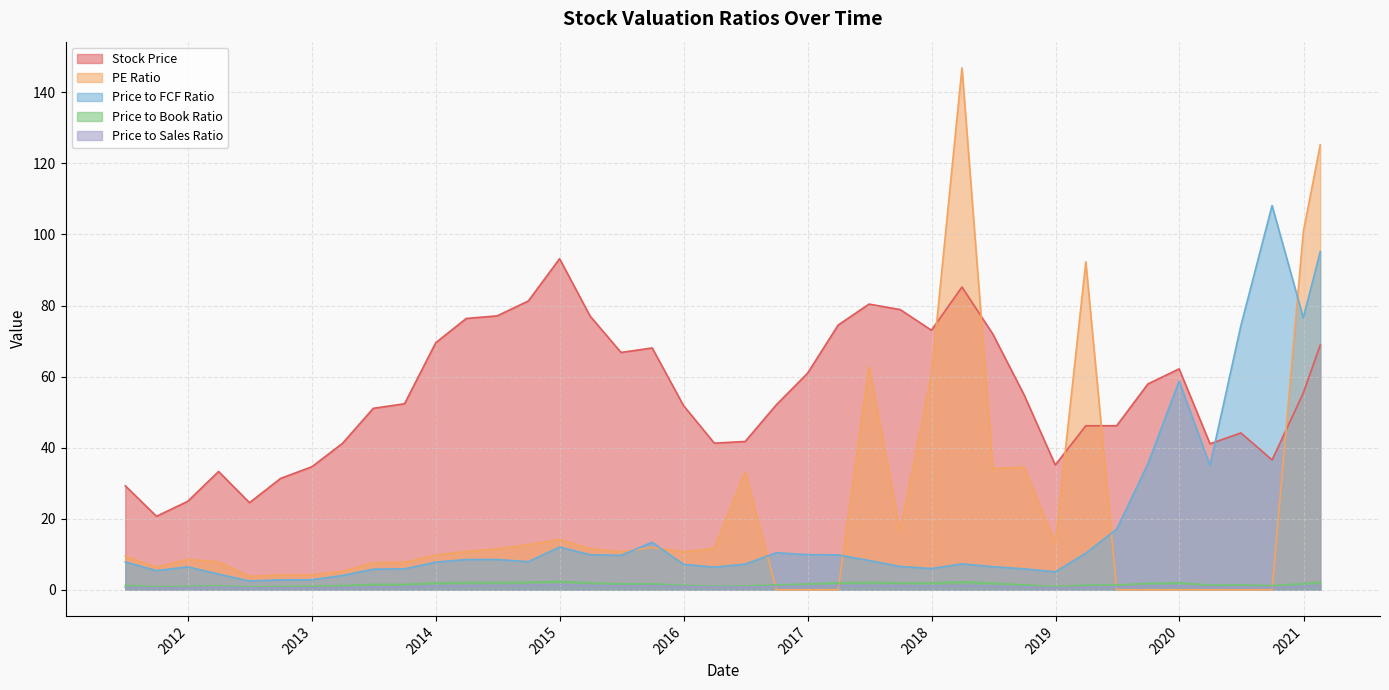

Which series has the largest total across all categories?

Stock Price